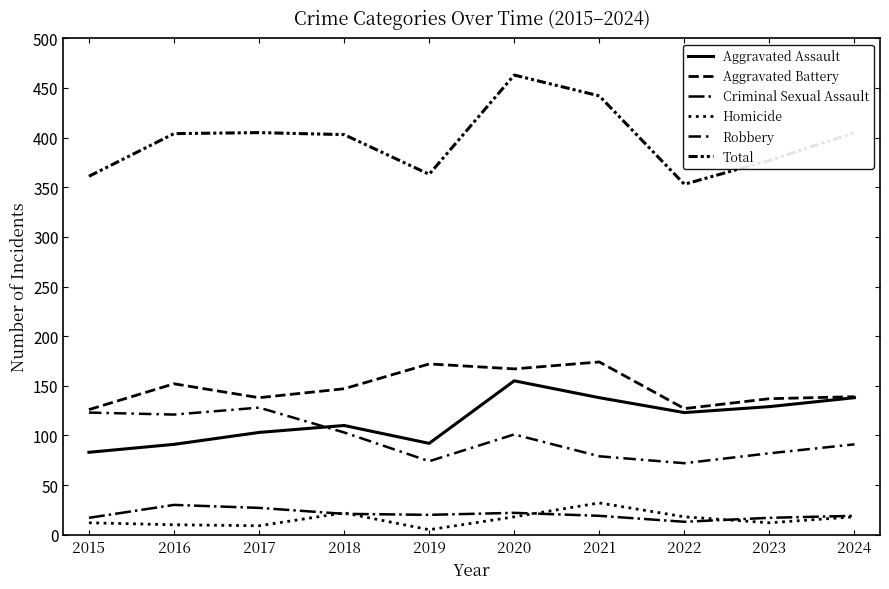

What value does the Total series have at 2015?

361